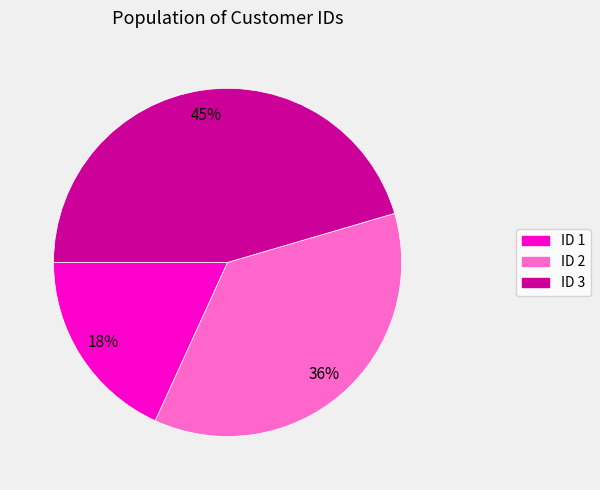

Count the number of slices in the pie.

3